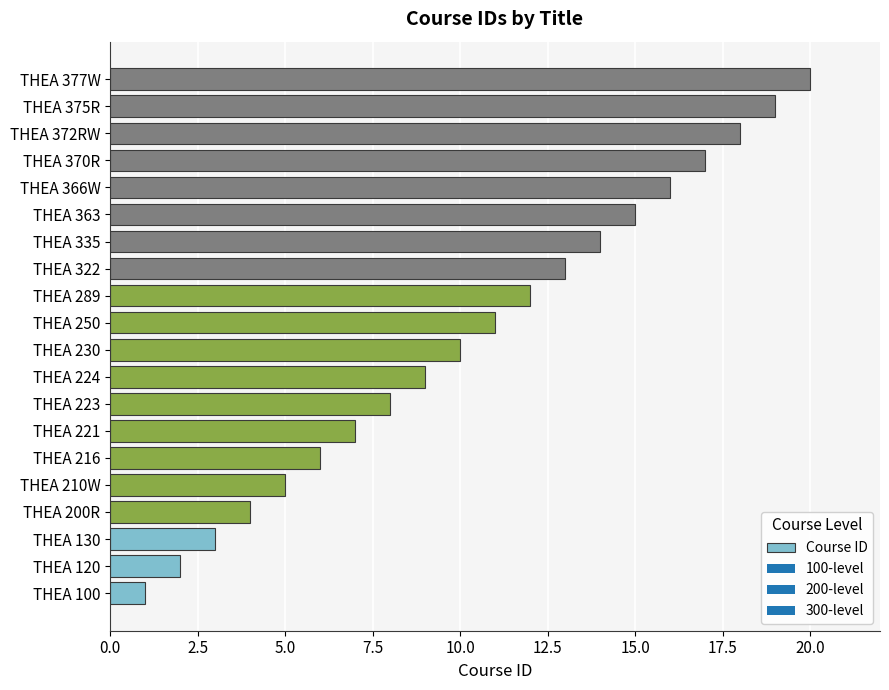

What is the difference between the maximum and minimum values?

19